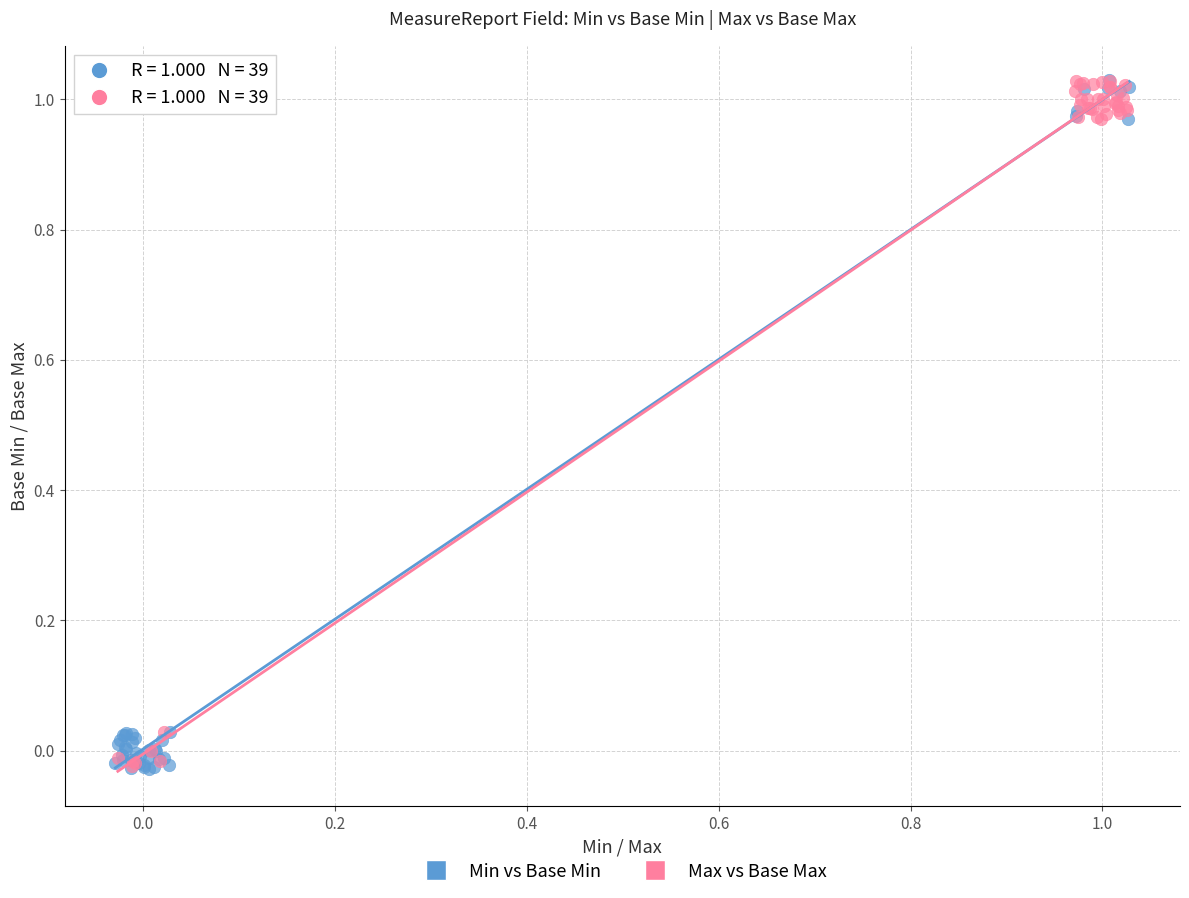

What are all the series names shown in the legend?

Min vs Base Min, Max vs Base Max